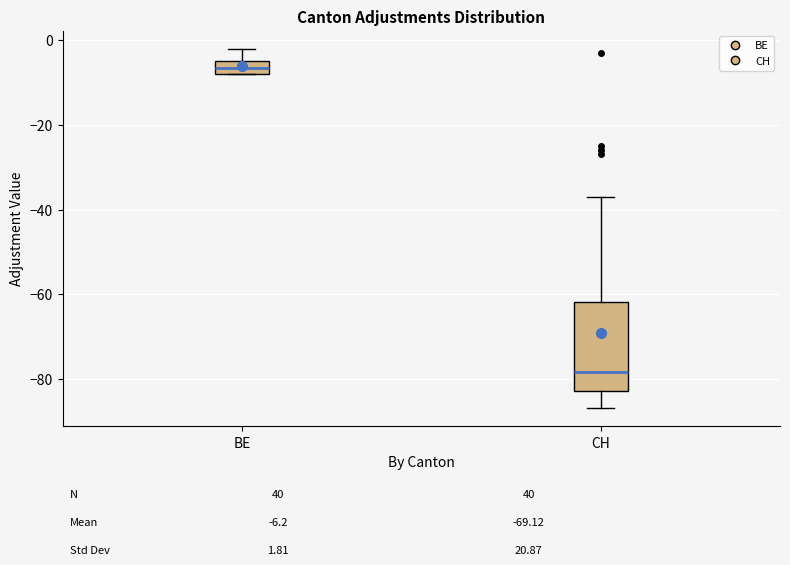

Which box has the lowest median line?

CH